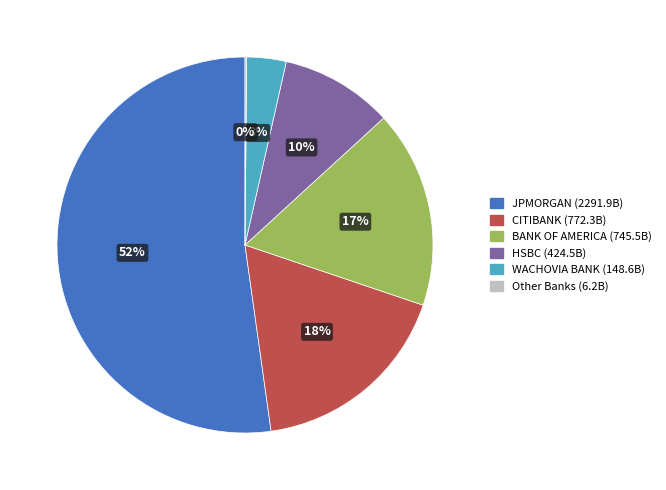

Is there a majority slice in this chart?

Yes